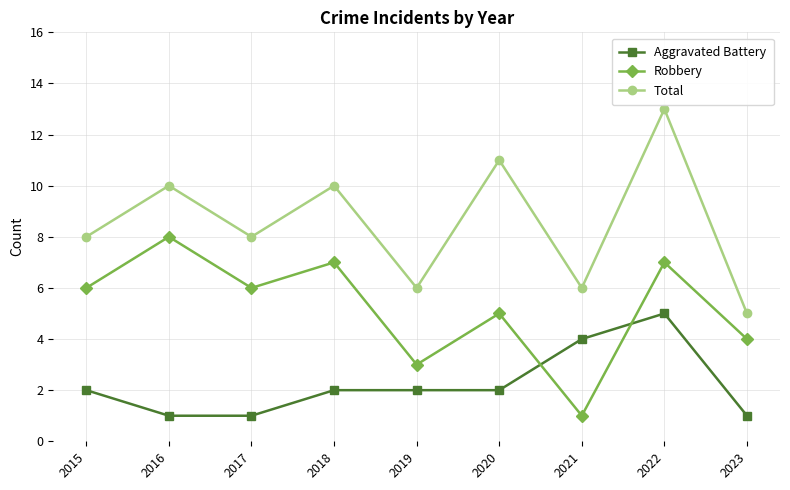

True or false: Total has more than 0 points higher than both neighbors.

True